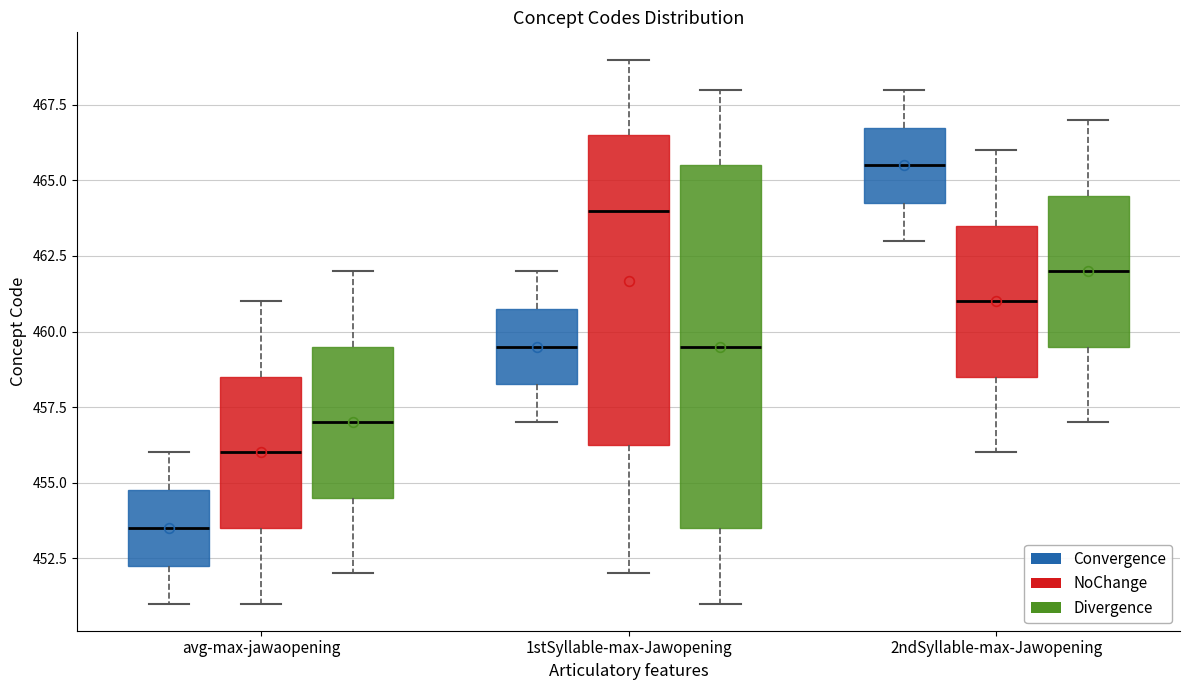

Reading left to right, transcribe this box plot: for each box, give where its median line is, the range the box spans, and where its two whiskers end, as read against the y-axis. The values are not printed on the chart, so give them approximately, as read against the axis.

avg-max-jawaopening (Convergence): median 453.5, box 452.5 to 455.0, whiskers 451.0 to 456.0
avg-max-jawaopening (NoChange): median 456.0, box 453.5 to 458.5, whiskers 451.0 to 461.0
avg-max-jawaopening (Divergence): median 457.0, box 454.5 to 459.5, whiskers 452.0 to 462.0
1stSyllable-max-Jawopening (Convergence): median 459.5, box 458.5 to 461.0, whiskers 457.0 to 462.0
1stSyllable-max-Jawopening (NoChange): median 464.0, box 456.5 to 466.5, whiskers 452.0 to 469.0
1stSyllable-max-Jawopening (Divergence): median 459.5, box 453.5 to 465.5, whiskers 451.0 to 468.0
2ndSyllable-max-Jawopening (Convergence): median 465.5, box 464.5 to 467.0, whiskers 463.0 to 468.0
2ndSyllable-max-Jawopening (NoChange): median 461.0, box 458.5 to 463.5, whiskers 456.0 to 466.0
2ndSyllable-max-Jawopening (Divergence): median 462.0, box 459.5 to 464.5, whiskers 457.0 to 467.0